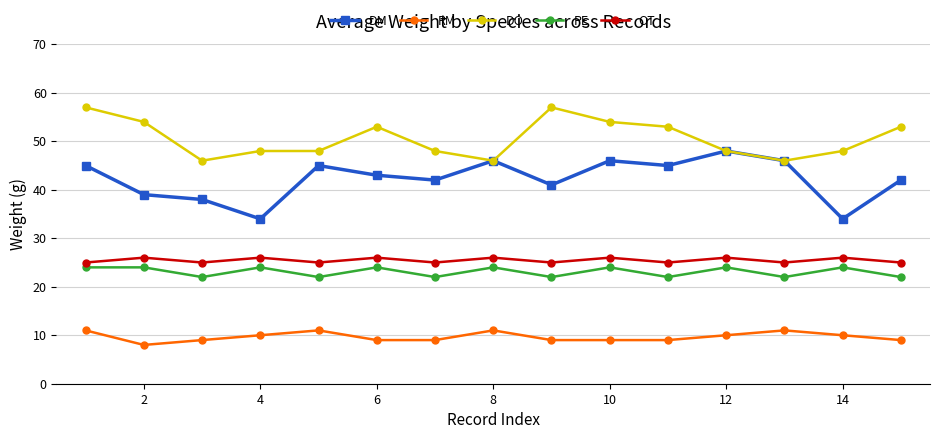

What is the highest value of the OT series?

26